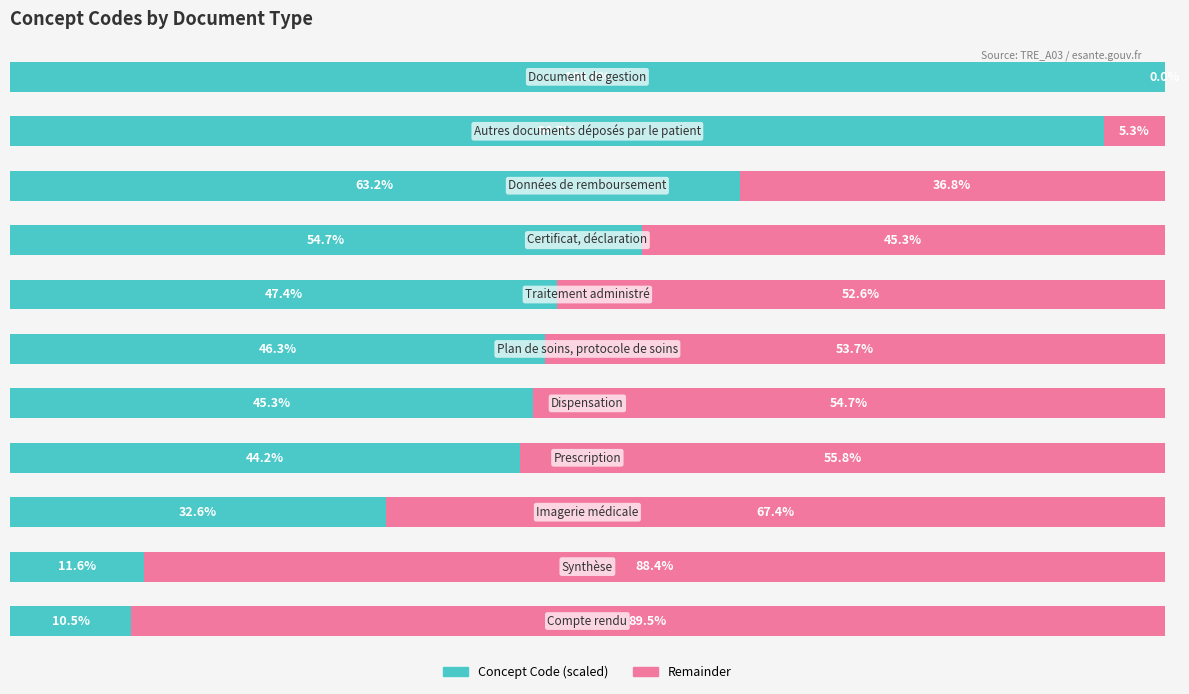

What is the value of the Remainder bar at the 4th from the left?

55.8